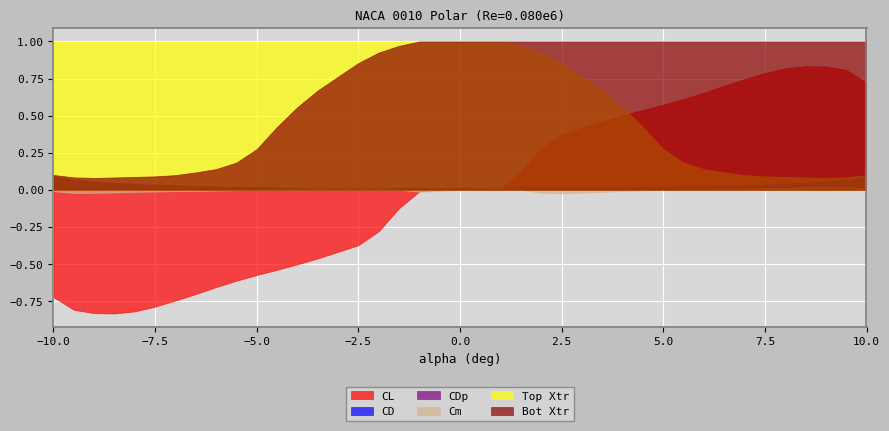

Rank the categories by Cm value from lowest to highest.

2.5, -9.5, -9.0, 2.0, -8.5, -8.0, 3.5, -1.0, -7.5, -10.0, -7.0, 4.0, -0.5, -6.5, -6.0, 4.5, -5.5, 1.5, 5.0, 0.0, -5.0, -1.5, 5.5, -4.5, 6.0, 6.5, 0.5, -4.0, 7.0, 10.0, 7.5, 1.0, -3.5, 8.0, 8.5, -2.0, 9.0, 9.5, -2.5